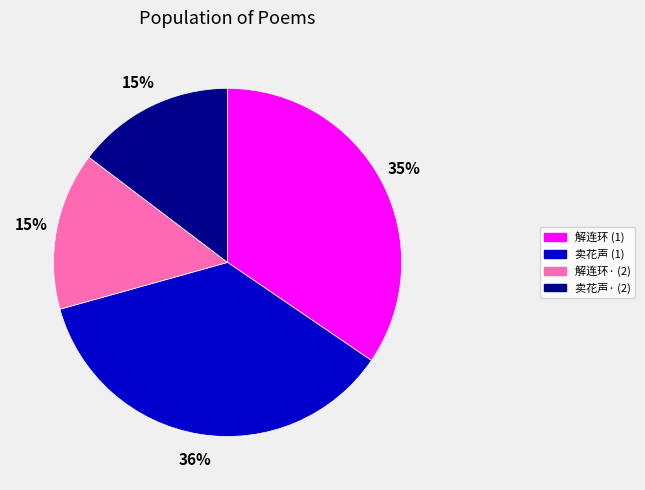

How many segments does this pie chart have?

4